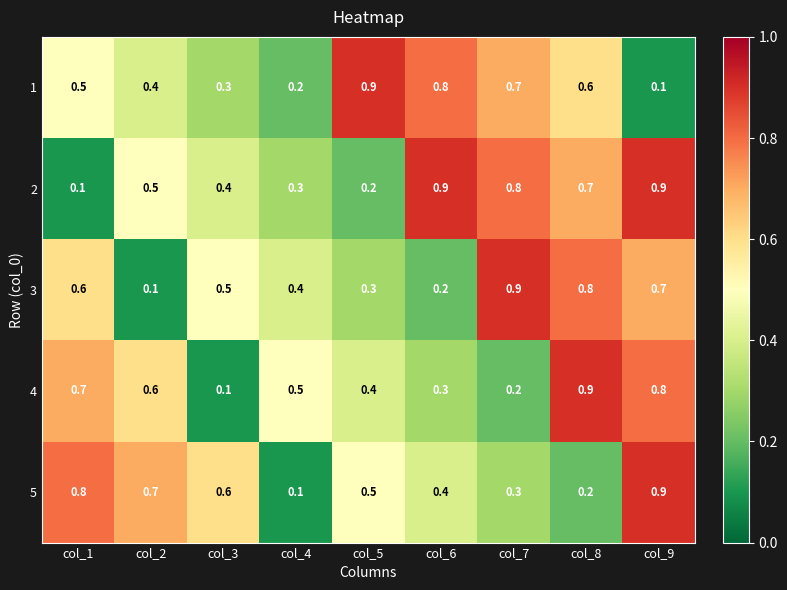

What is the difference between the highest and lowest values at col_5?

0.7